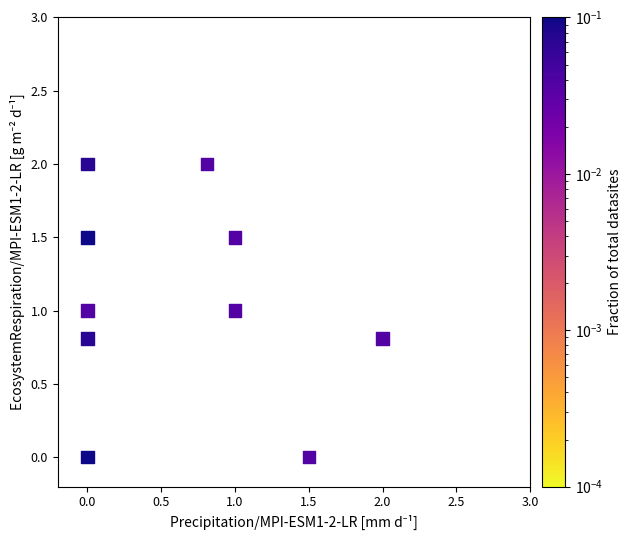

What is the range of X values (max minus min)?

2.0